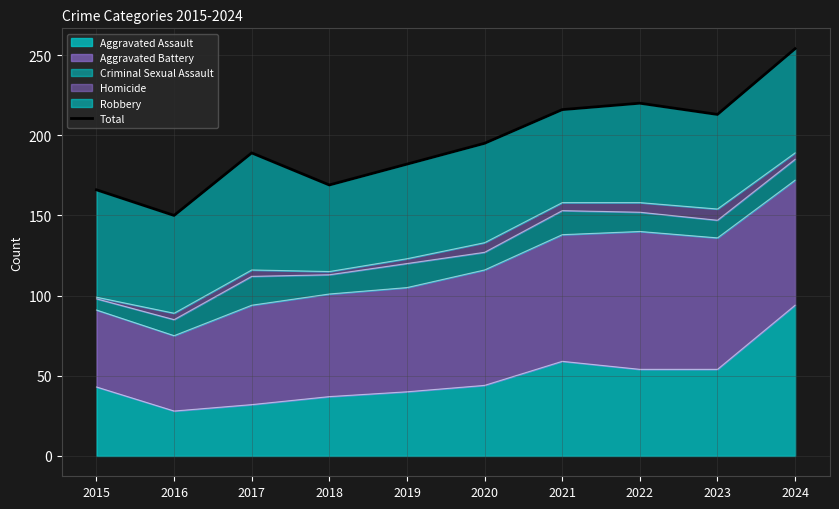

Is it true that the value at 2021 is 96?

False